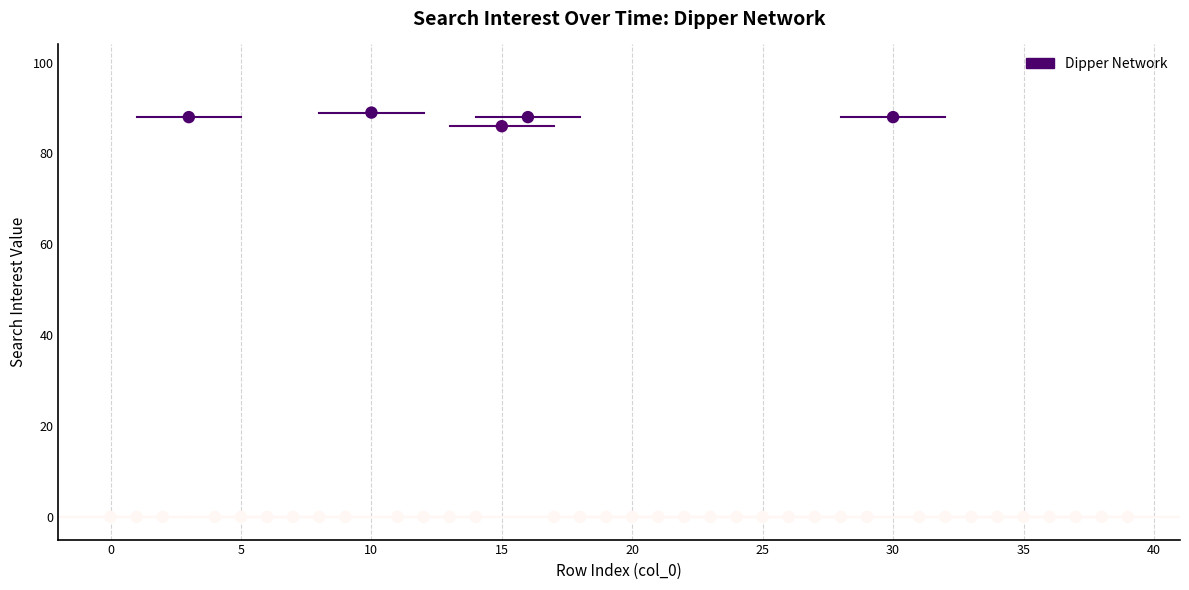

What Y value in the scatter plot is closest to 44?

86